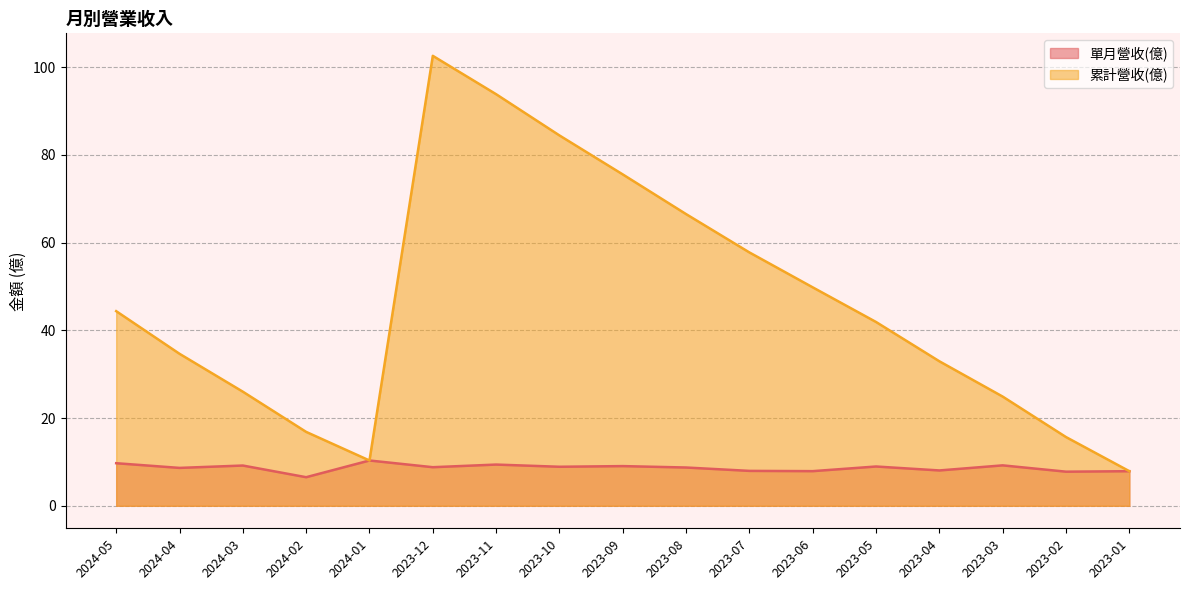

What is the lowest value of the 累計營收(億) series?

7.9